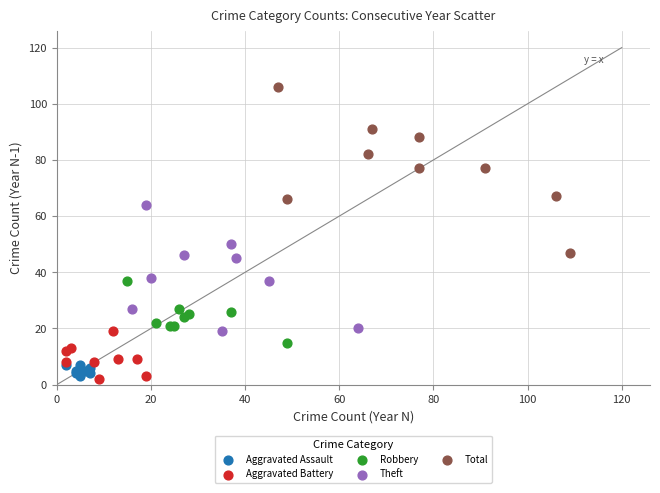

Which series has the widest spread of Y values?

Total